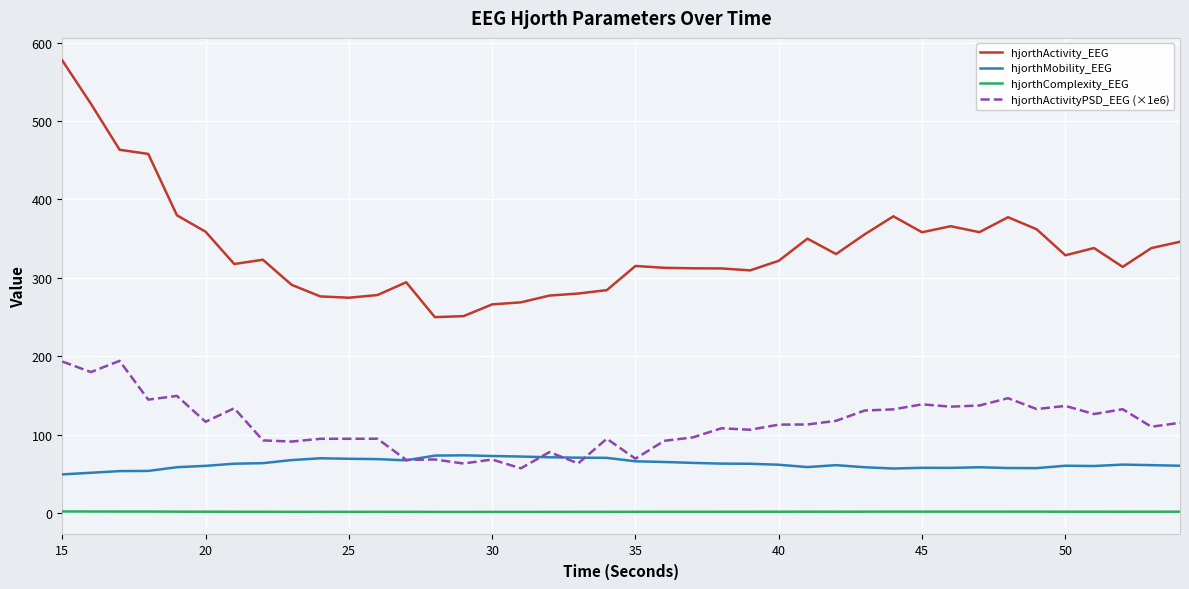

Which series has the largest total across all categories?

hjorthActivity_EEG